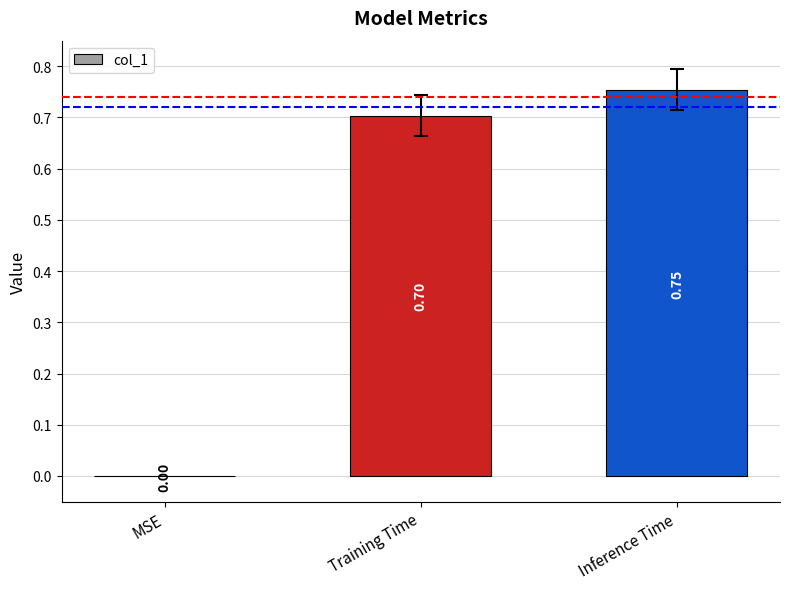

What is the sum of the values at Training Time and MSE?

0.7